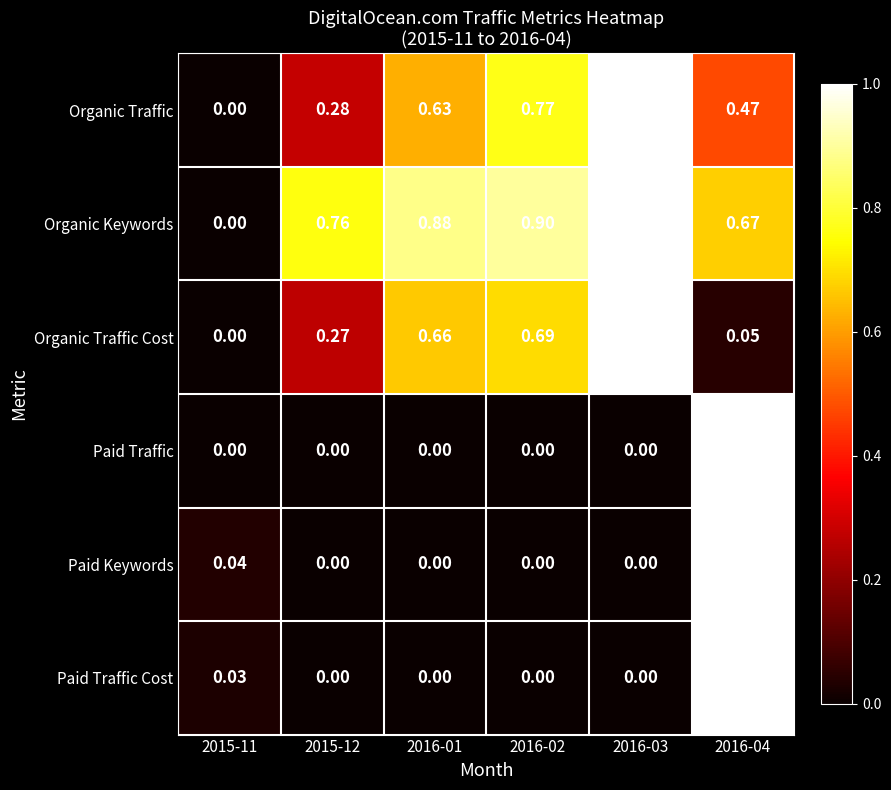

Is the value of Paid Traffic Cost at 2016-01 greater than the value of Organic Traffic Cost at 2016-01?

No